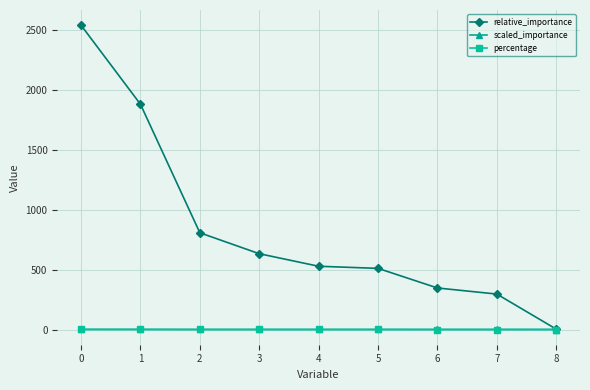

Which series changed the most between 0 and 8?

relative_importance